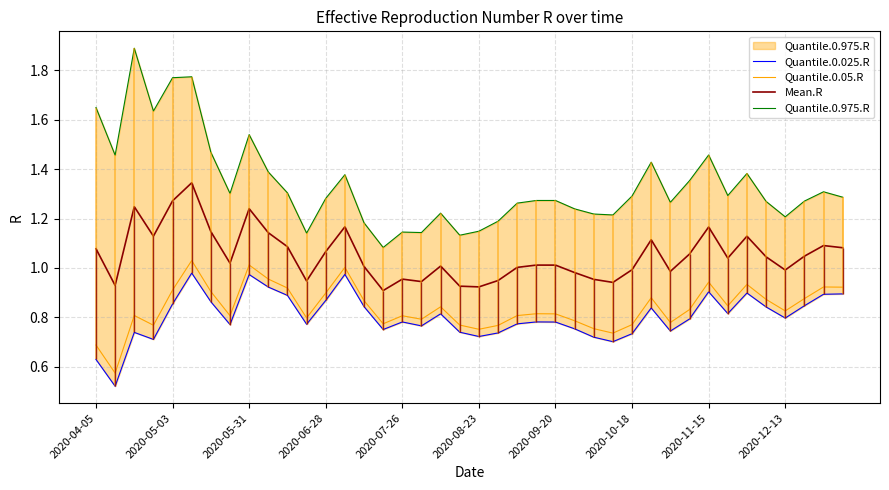

True or false: Quantile.0.05.R and Mean.R cross at least once.

False